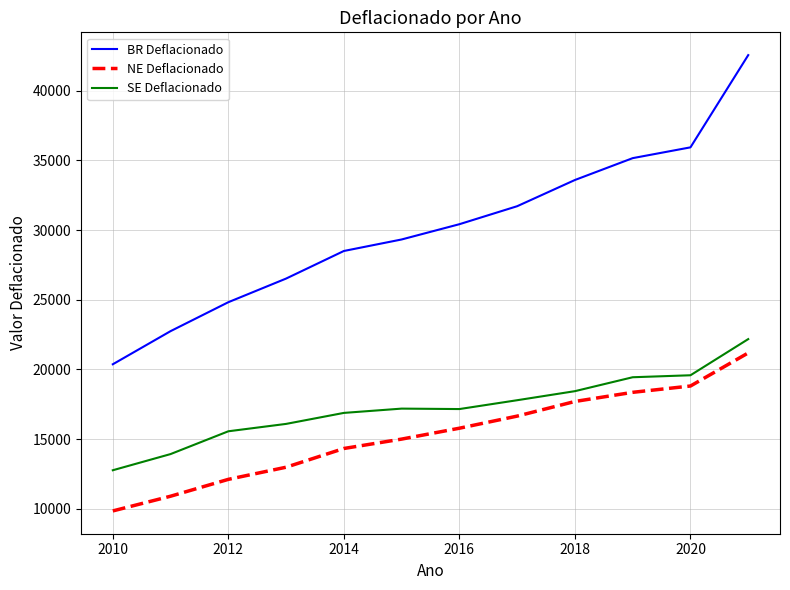

What are all the series names shown in the legend?

BR Deflacionado, NE Deflacionado, SE Deflacionado